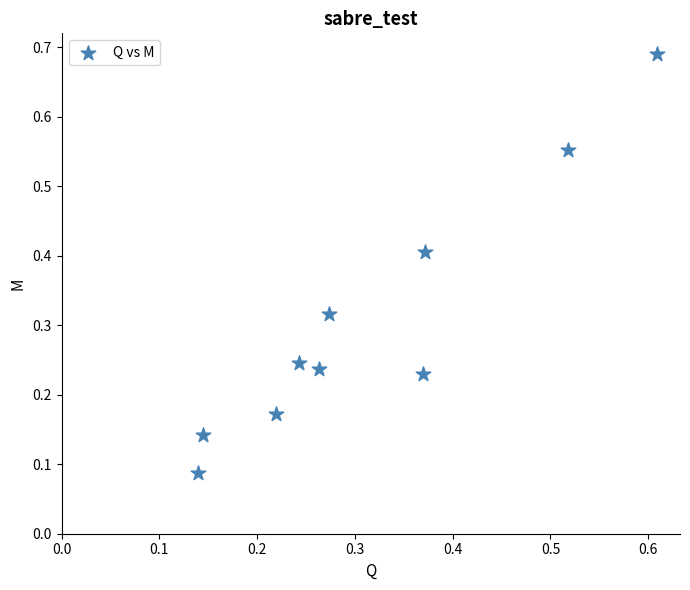

Count the number of points in this scatter plot.

10